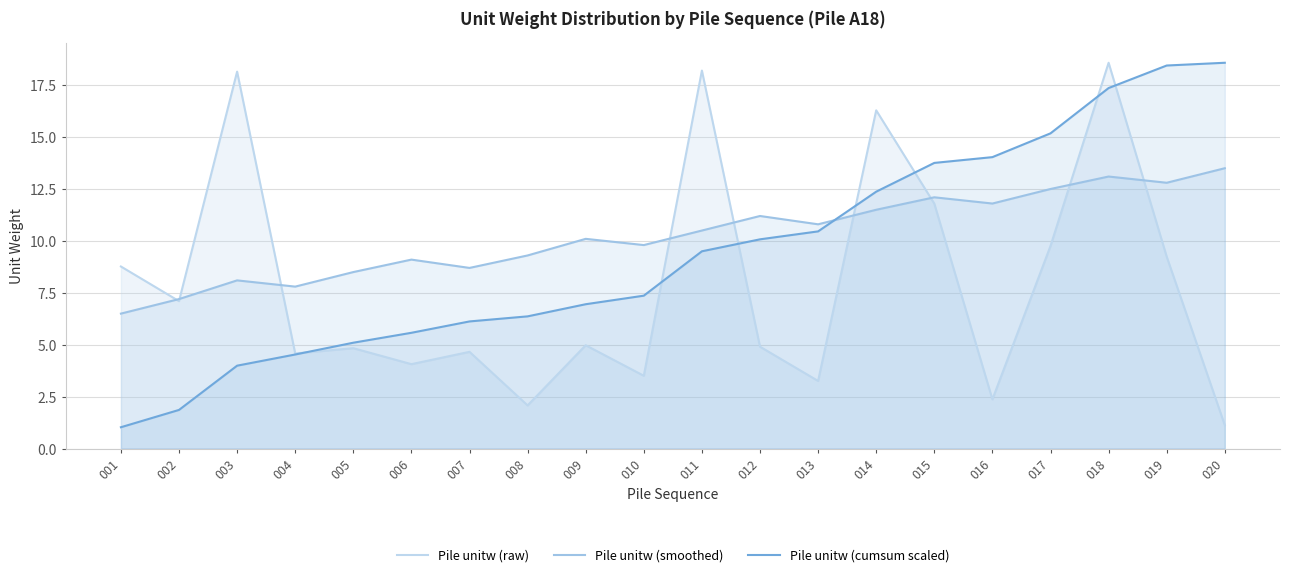

At 020, list the series in order from largest to smallest.

Pile unitw (cumsum scaled), Pile unitw (smoothed), Pile unitw (raw)